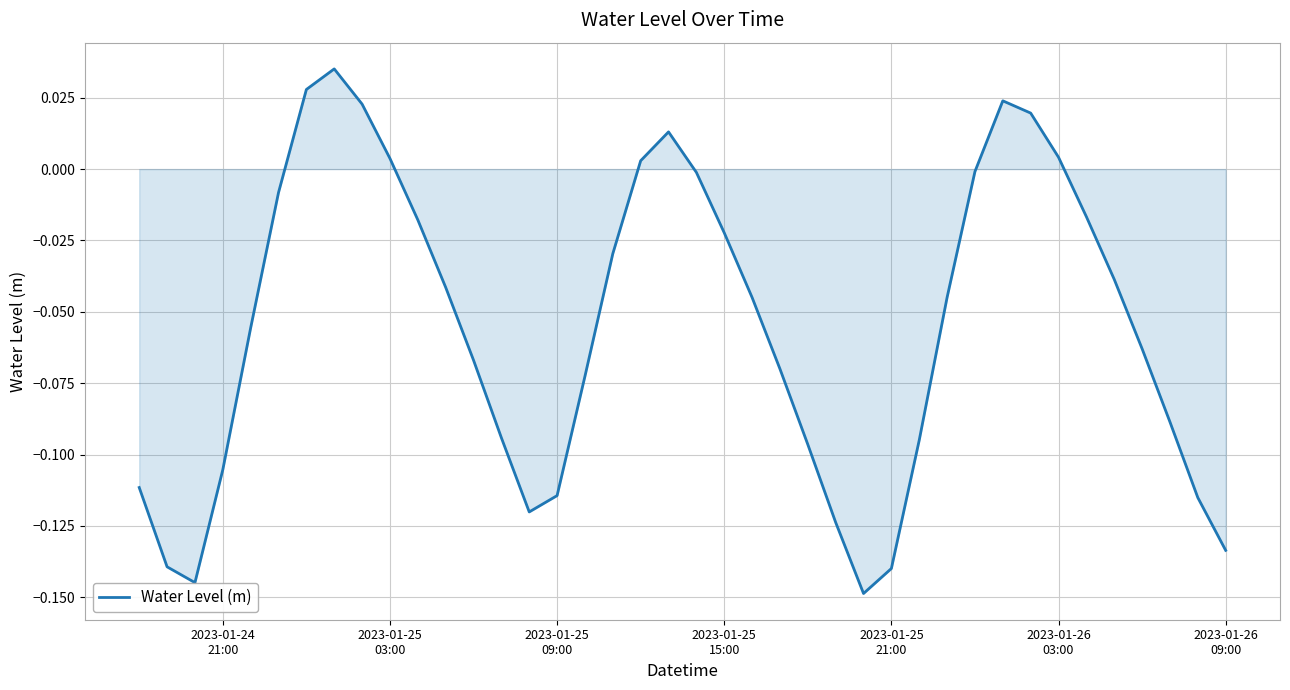

How many lines are shown in the chart?

1